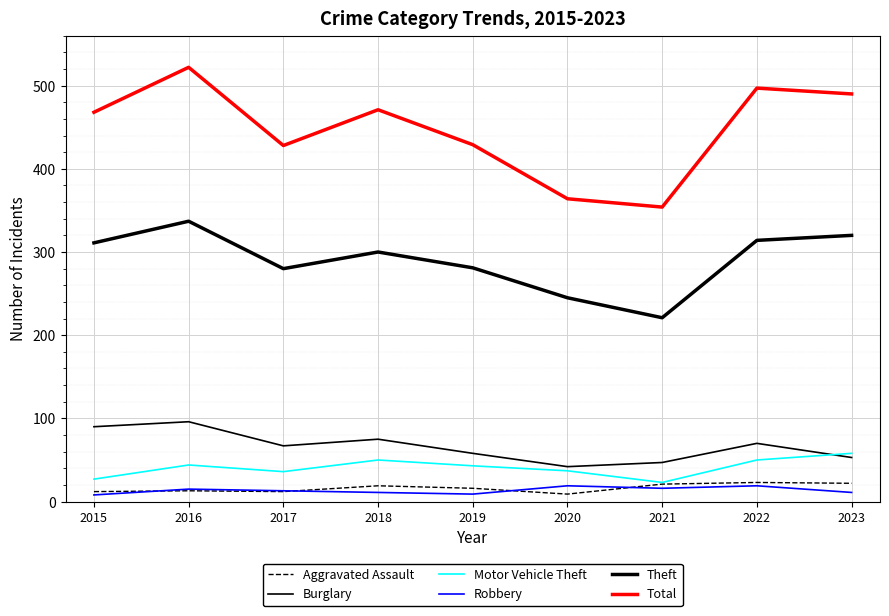

Where does the Burglary series first go above 67?

2015